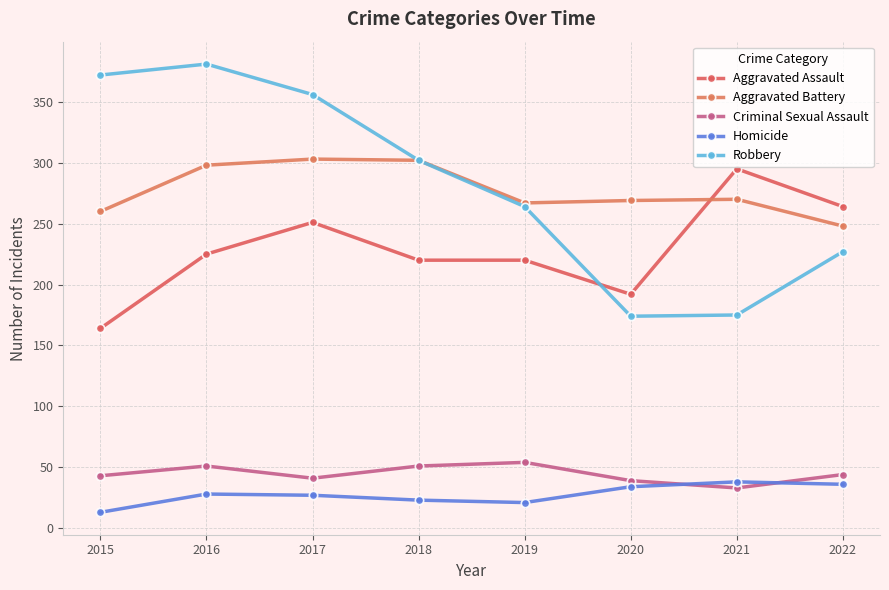

Reading left to right, extract all data points from this chart.

Aggravated Assault: 2015=164	2016=225	2017=251	2018=220	2019=220	2020=192	2021=295	2022=264
Aggravated Battery: 2015=260	2016=298	2017=303	2018=302	2019=267	2020=269	2021=270	2022=248
Criminal Sexual Assault: 2015=43	2016=51	2017=41	2018=51	2019=54	2020=39	2021=33	2022=44
Homicide: 2015=13	2016=28	2017=27	2018=23	2019=21	2020=34	2021=38	2022=36
Robbery: 2015=372	2016=381	2017=356	2018=302	2019=264	2020=174	2021=175	2022=227